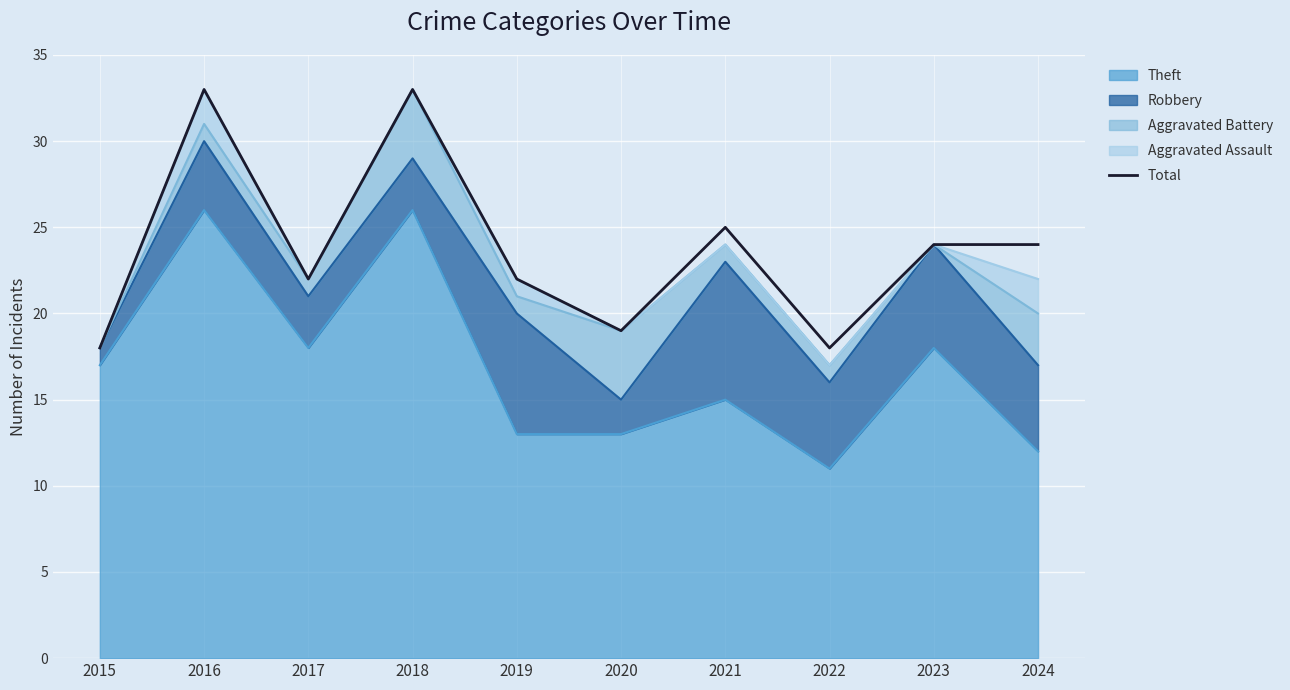

Rank the categories by value from highest to lowest.

2016, 2018, 2021, 2023, 2024, 2017, 2019, 2020, 2015, 2022